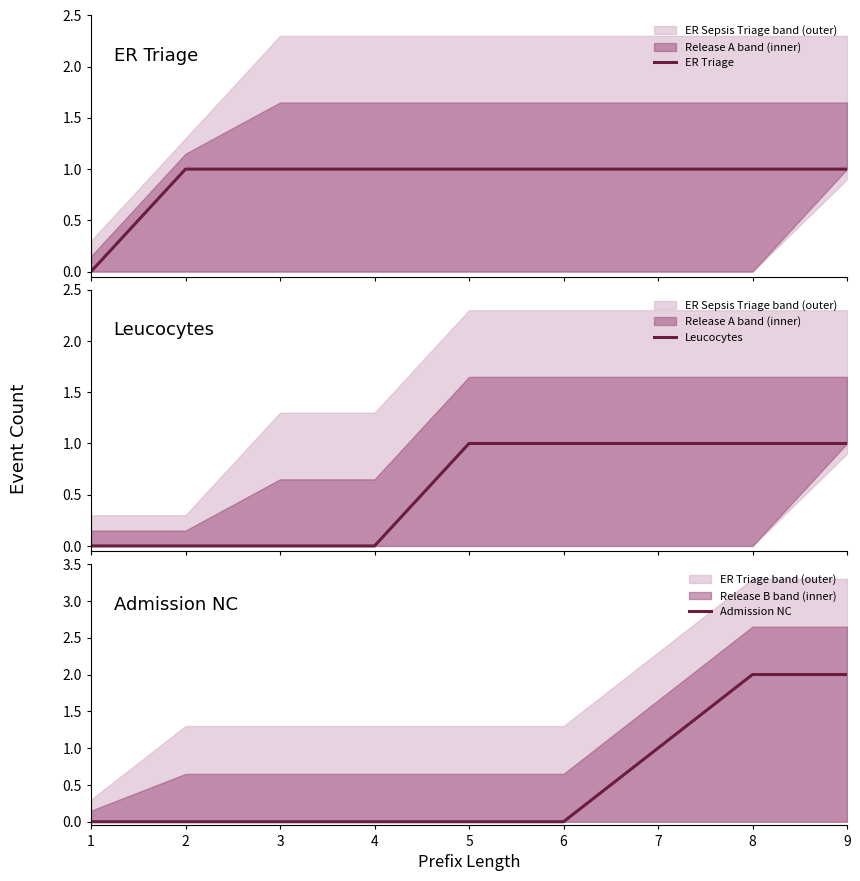

At which label does ER Triage reach its minimum?

1